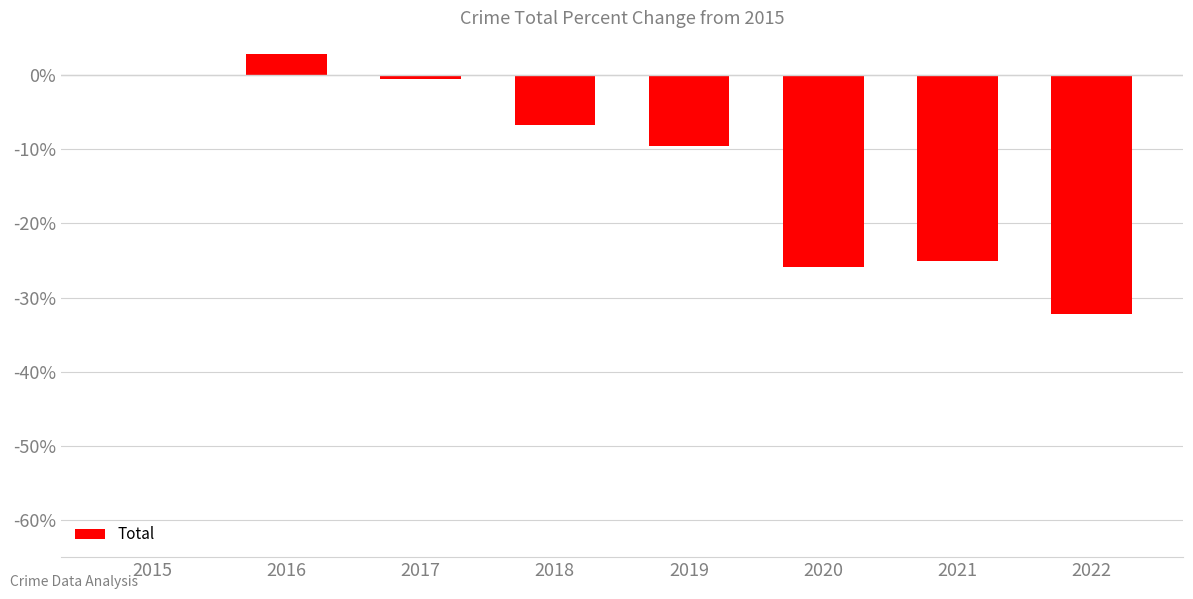

The value at 2021 is -9.3. True or false?

False